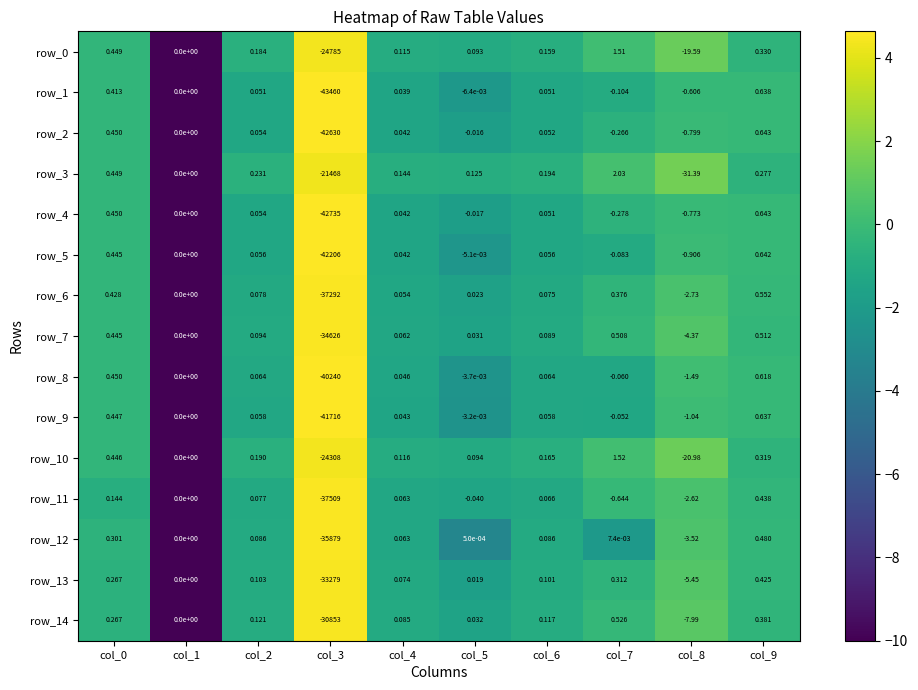

Which series has the largest range (max minus min)?

row_1